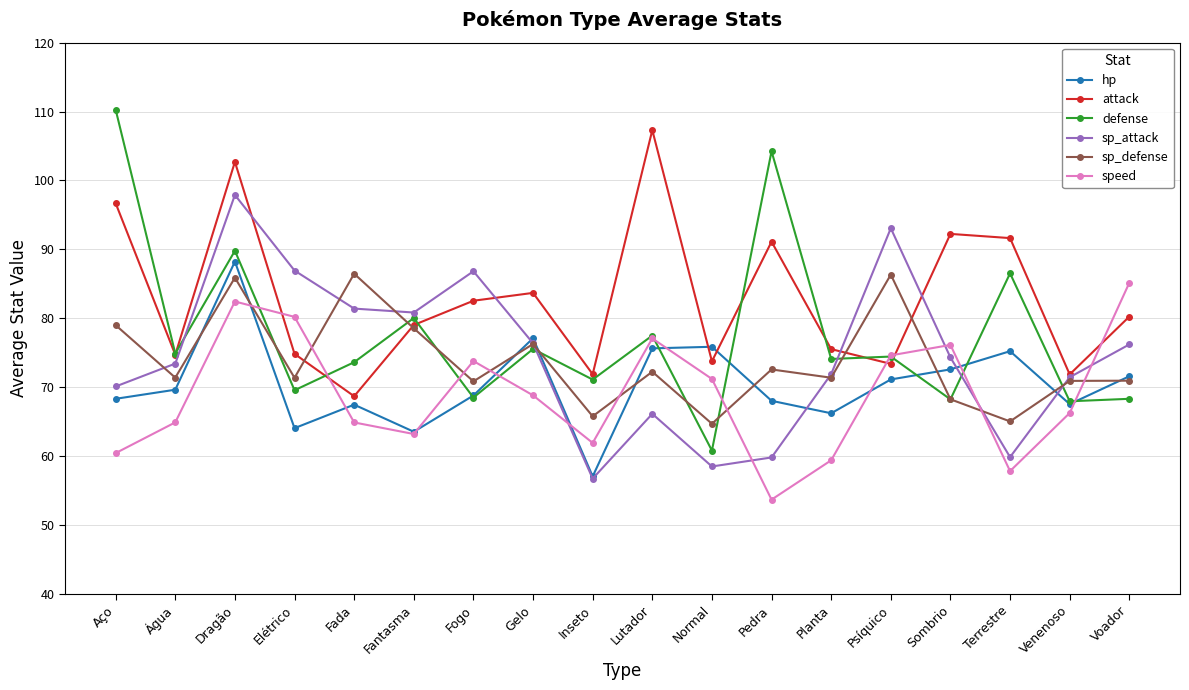

Between which two adjacent categories do sp_attack and defense first intersect?

Água and Dragão